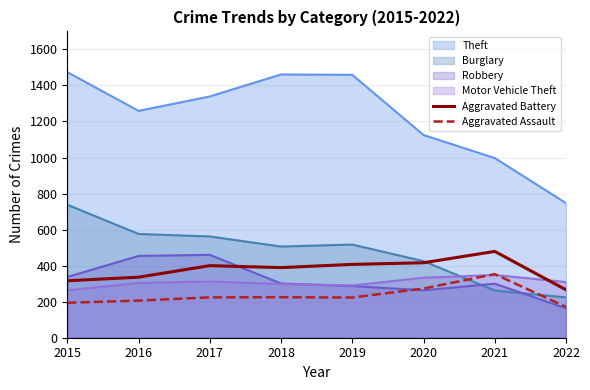

What is the total value across all series at 2021?

2739